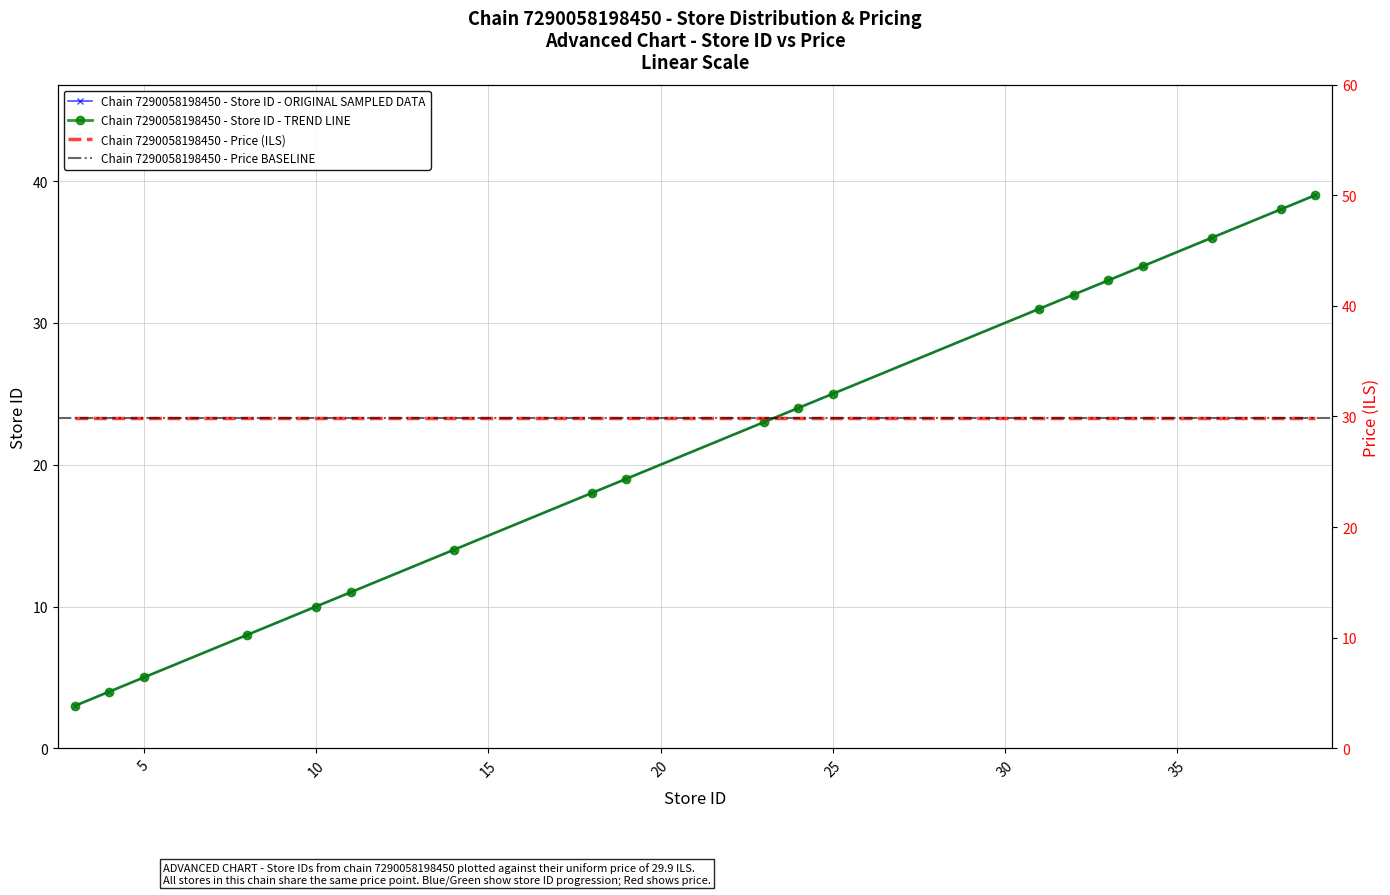

List the labels in order of value, largest first.

39, 38, 36, 34, 33, 32, 31, 25, 24, 23, 19, 18, 14, 11, 10, 8, 5, 4, 3